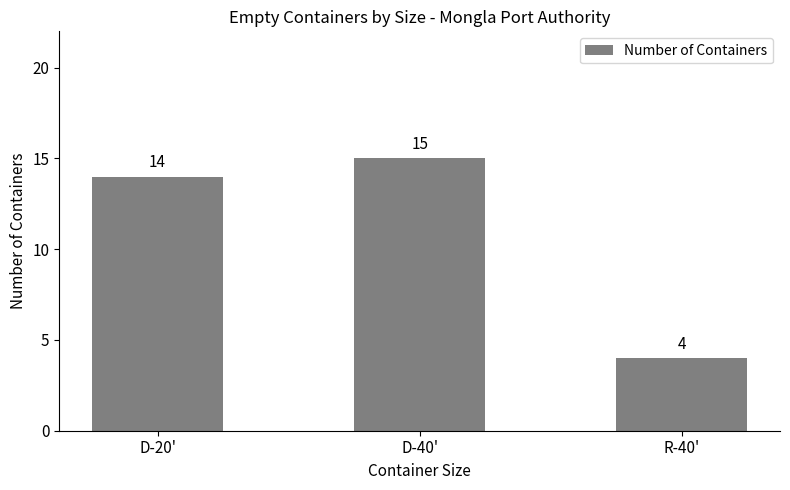

Read the value at D-20', to the nearest 5.

15